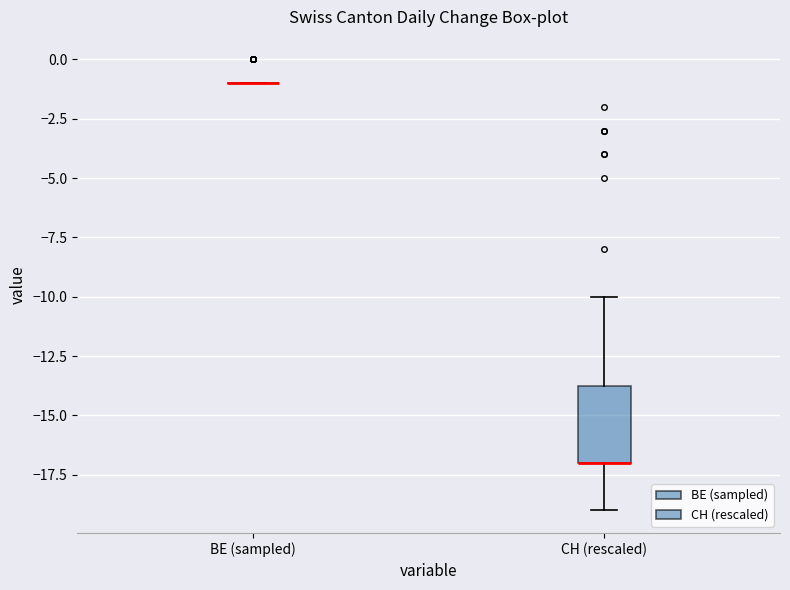

Reading left to right, transcribe this box plot: for each box, give where its median line is, the range the box spans, and where its two whiskers end, as read against the y-axis. The values are not printed on the chart, so give them approximately, as read against the axis.

BE (sampled): box collapsed to a line at -1.0, whiskers -1.0 to -1.0
CH (rescaled): median -17.0 (drawn on the box's lower edge), box -17.0 to -13.5, whiskers -19.0 to -10.0